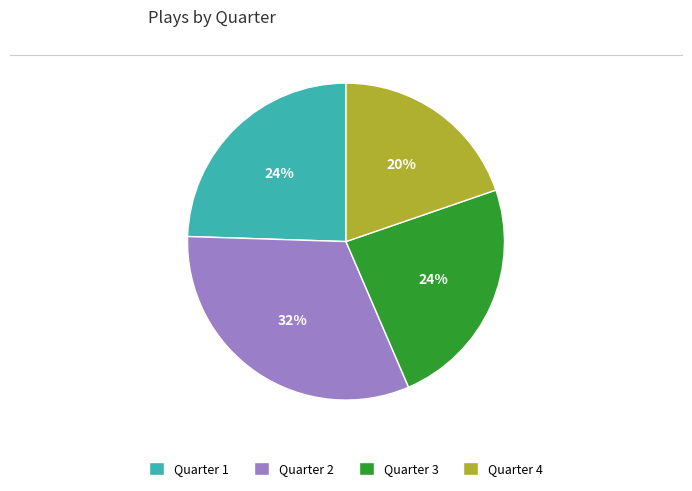

Combined, do Quarter 2 and Quarter 3 account for over 50%?

Yes